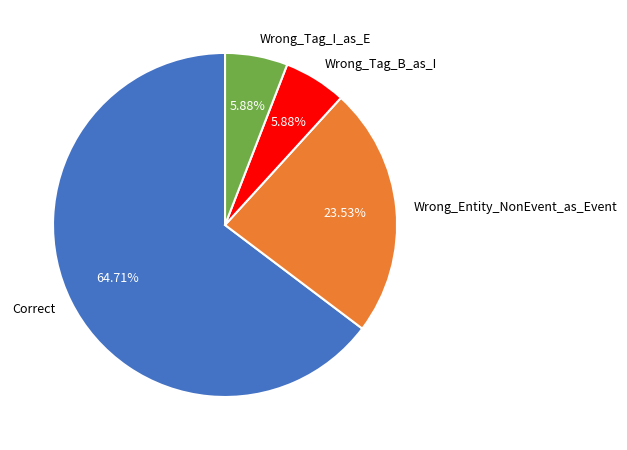

How many segments does this pie chart have?

4